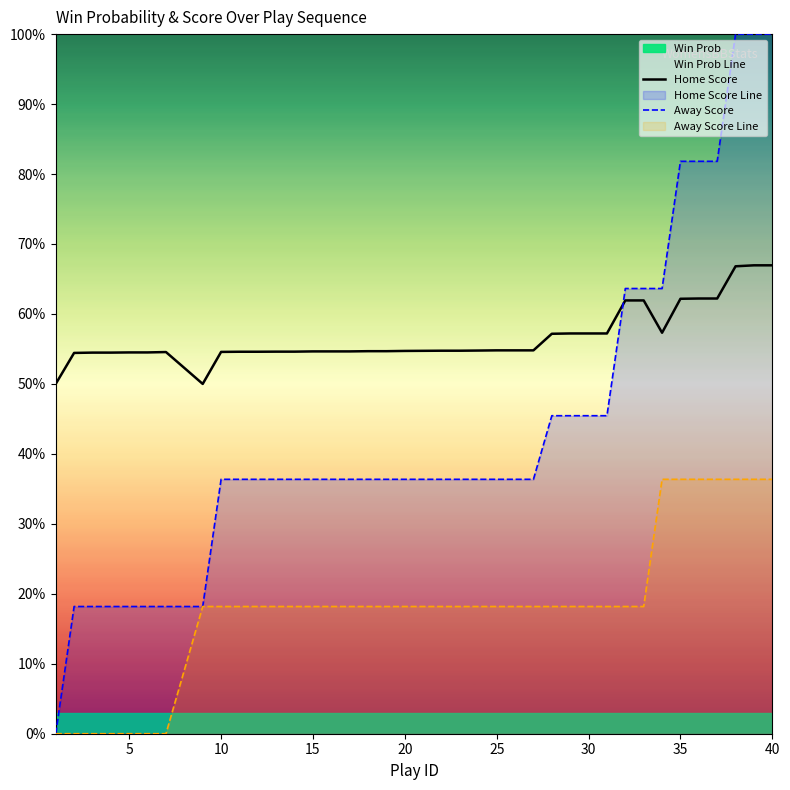

True or false: win_prob_line and away_score_line cross at least once.

False